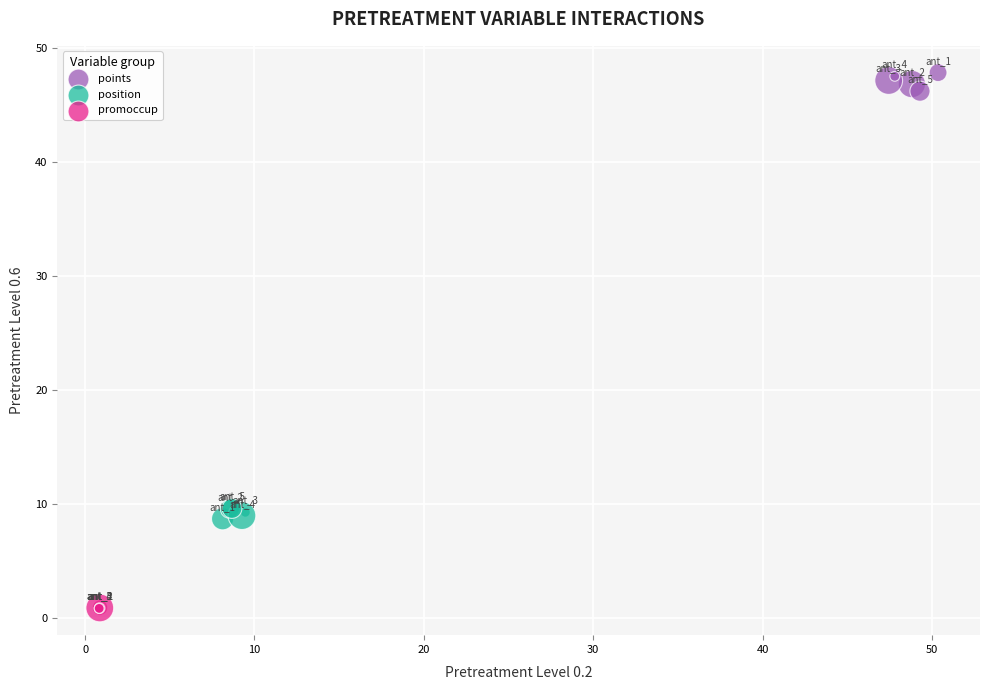

Which series contains the lowest Y value?

promoccup